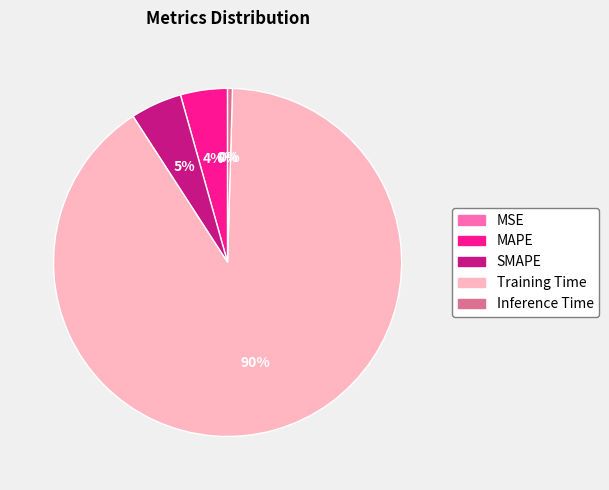

The Training Time slice represents 90% of the pie. True or false?

True